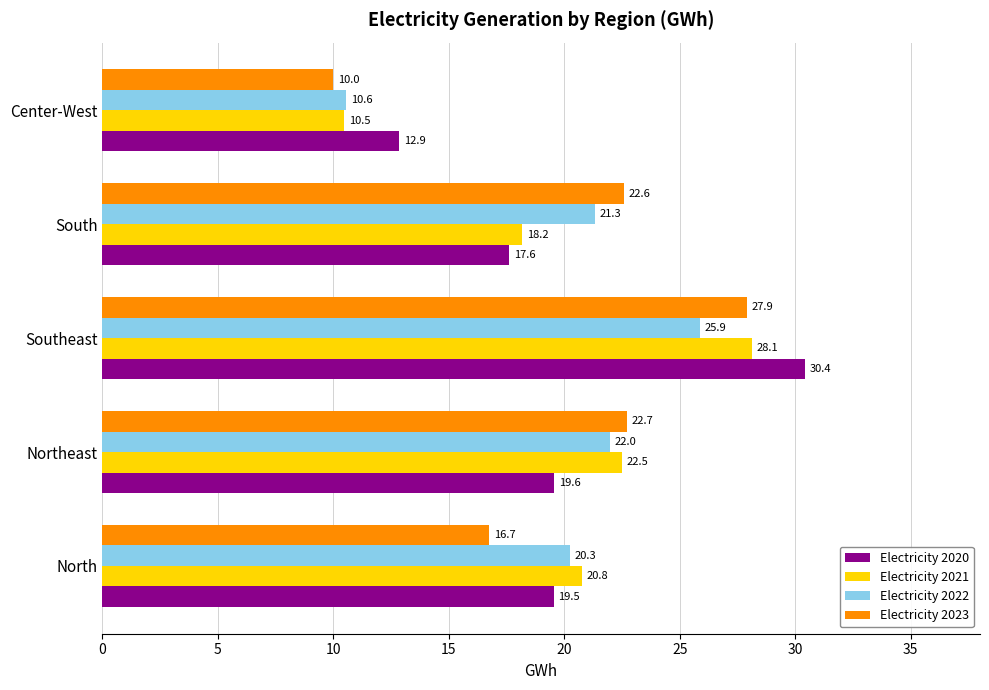

Between Southeast and Center-West, which series saw the biggest shift?

Electricity 2023